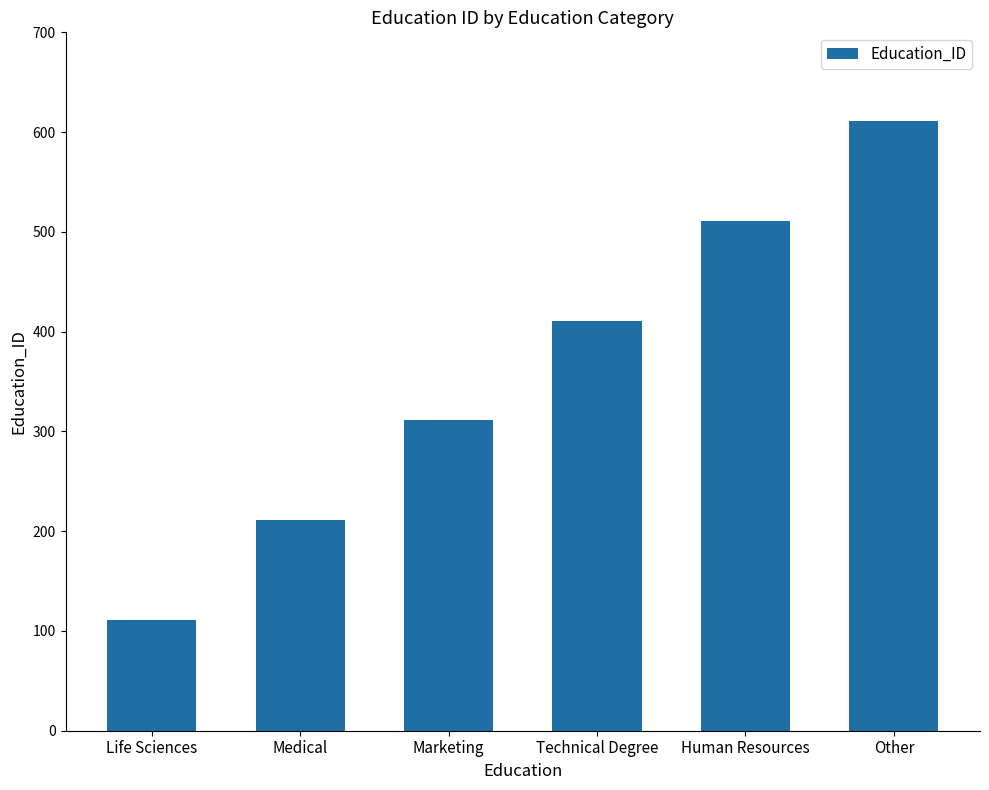

What is the label of the 1st bar from the right?

Other